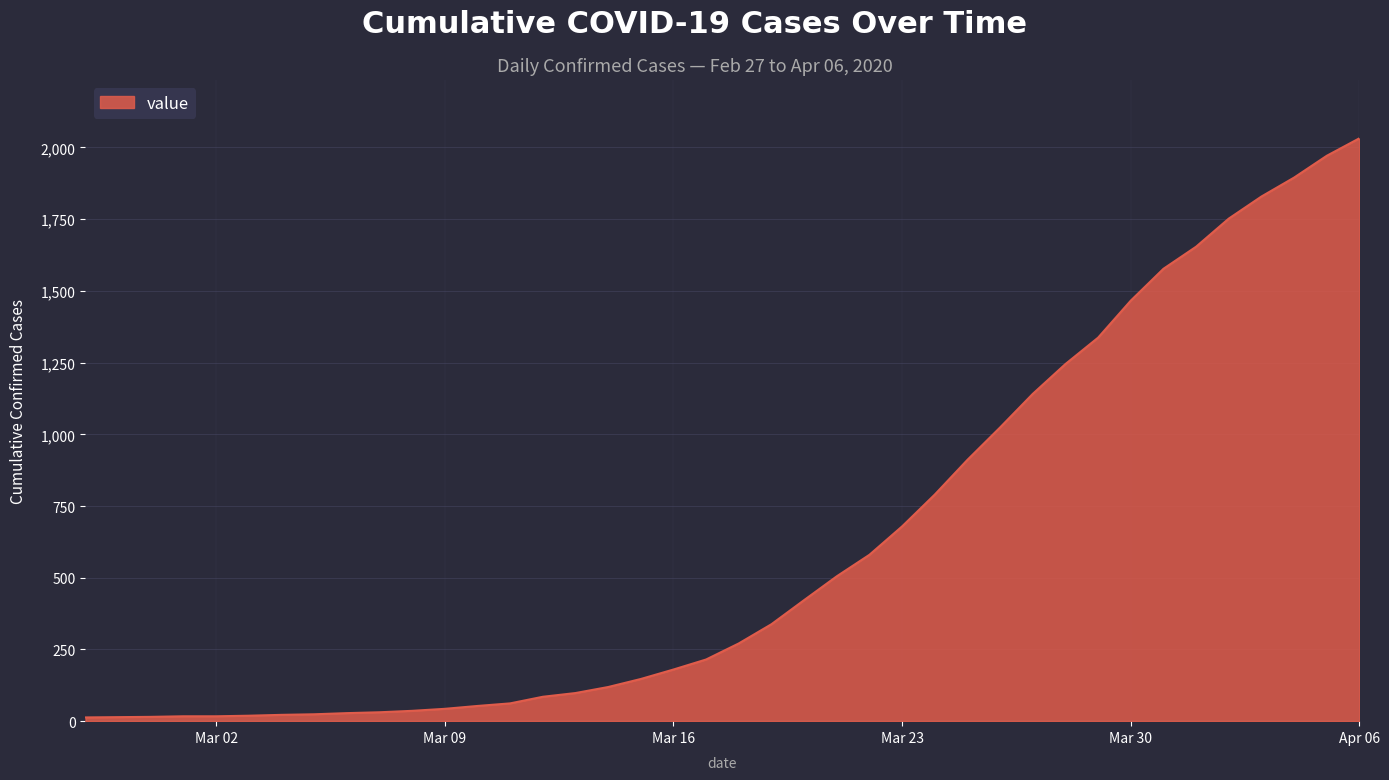

What is the greatest value displayed?

2032